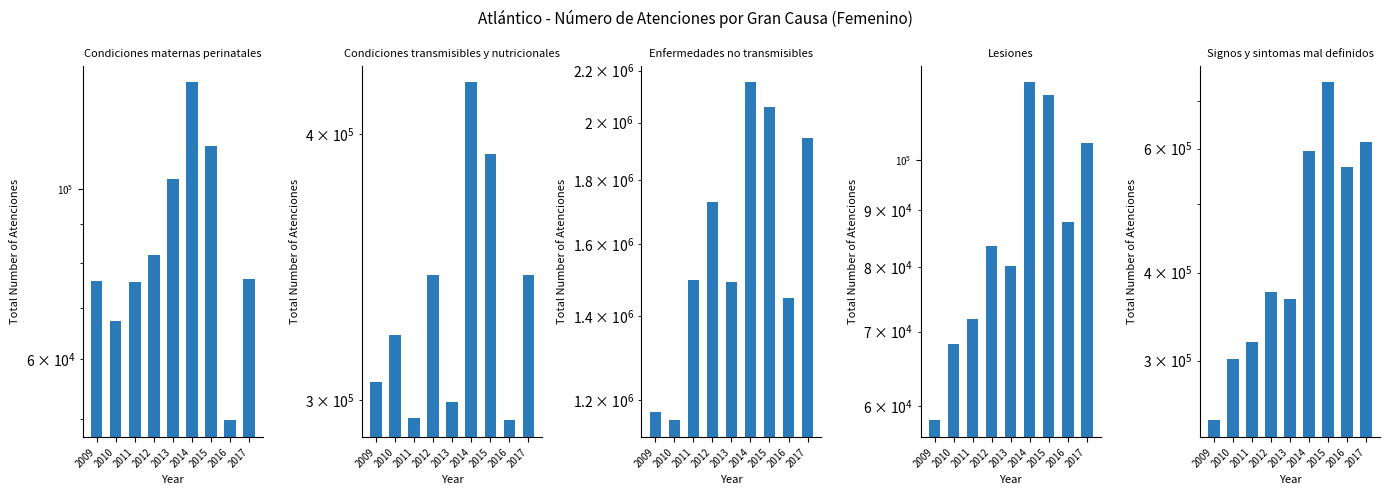

What is the value of the Condiciones maternas perinatales bar at the 3rd from the left?

75676